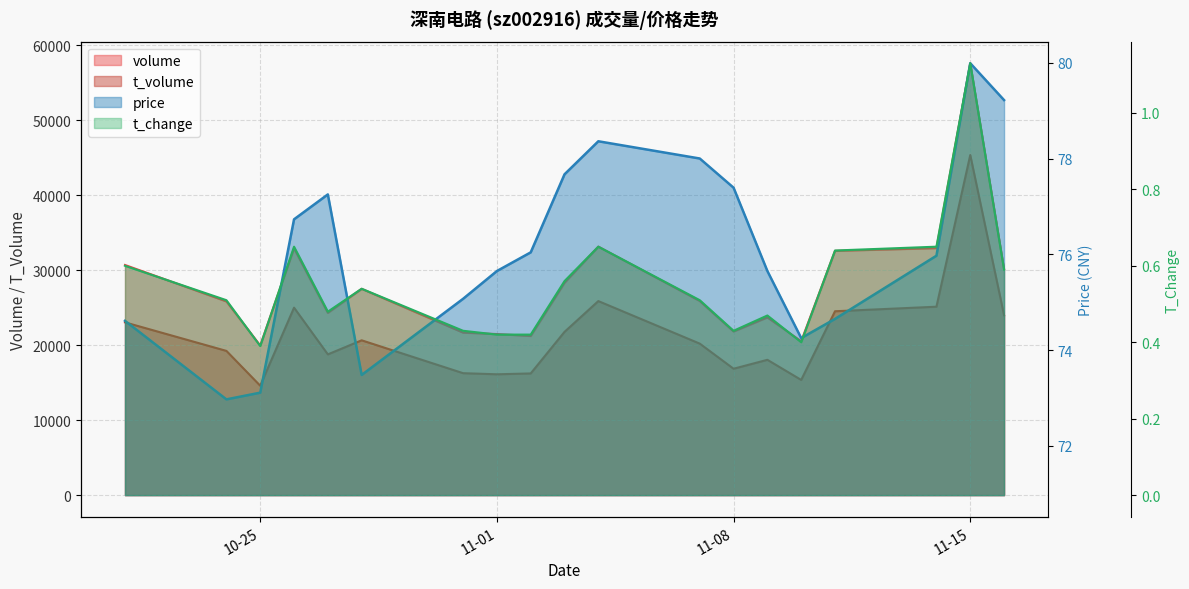

What is the minimum value for t_change?

0.4